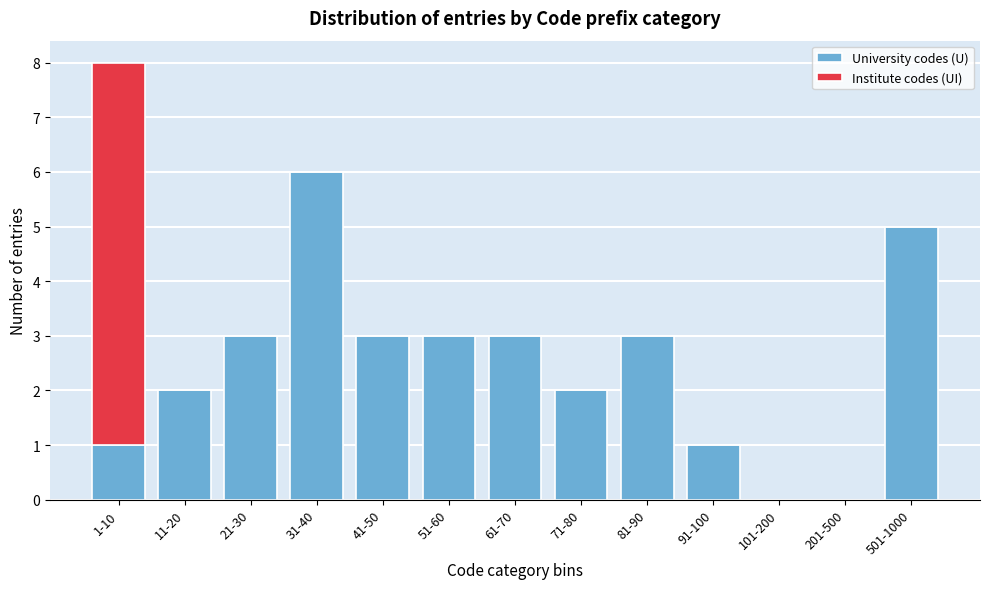

Reading left to right, transcribe the values for University codes (U).

1-10=1	11-20=2	21-30=3	31-40=6	41-50=3	51-60=3	61-70=3	71-80=2	81-90=3	91-100=1	101-200=0	201-500=0	501-1000=5